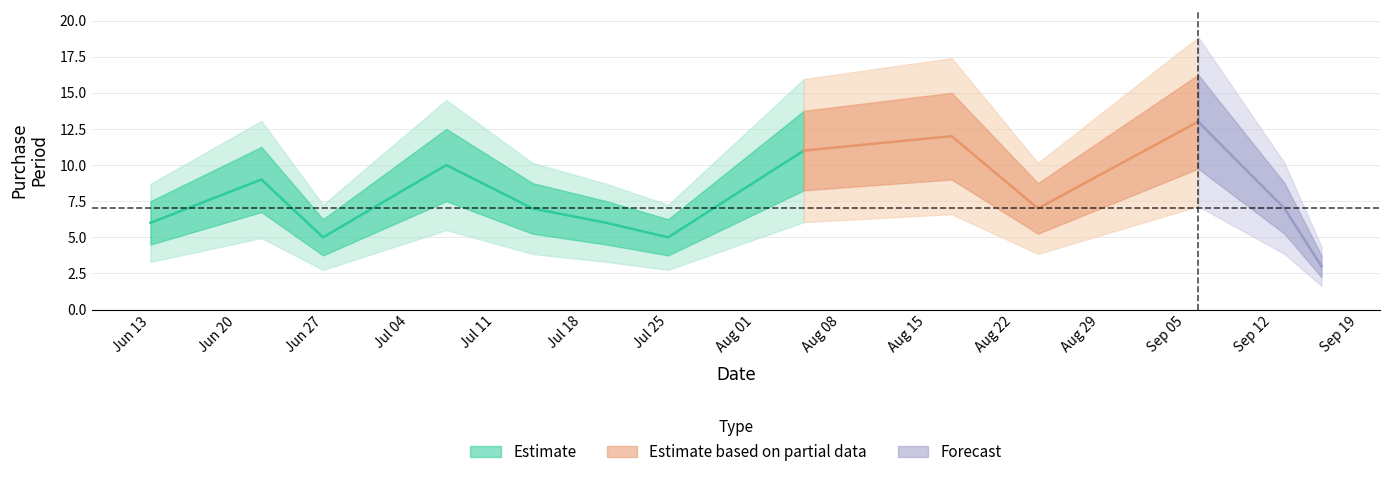

Reading left to right, what are all the values shown in this chart?

2016-06-13=6	2016-06-22=9	2016-06-27=5	2016-07-07=10	2016-07-14=7	2016-07-20=6	2016-07-25=5	2016-08-05=11	2016-08-17=12	2016-08-24=7	2016-09-06=13	2016-09-13=7	2016-09-16=3